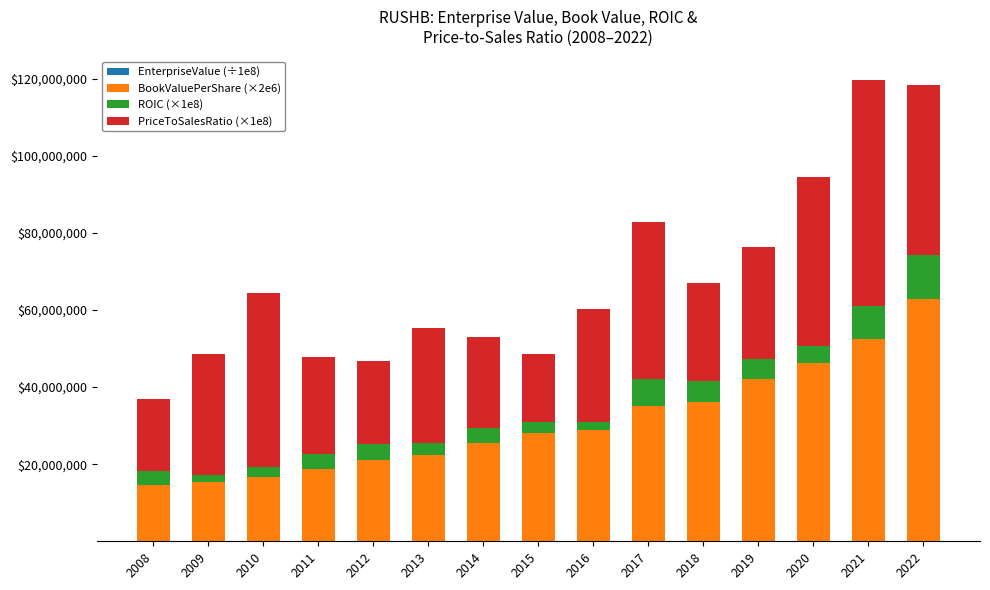

What is the value of the EnterpriseValue (÷1e8) bar at the 11th from the left?

29.6